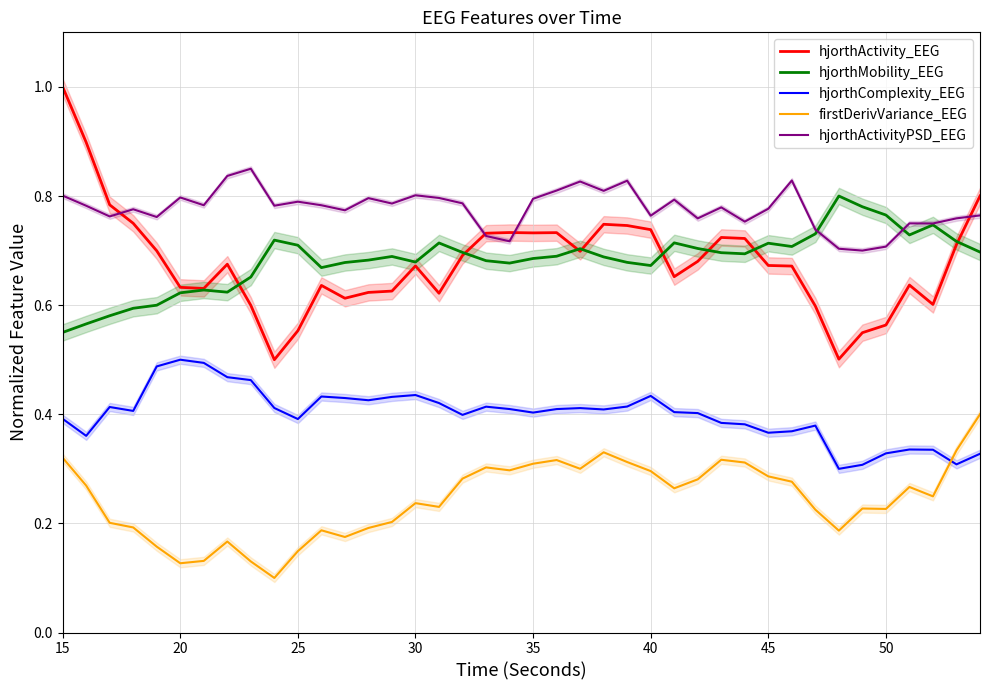

At how many categories does at least one series exceed 0?

40